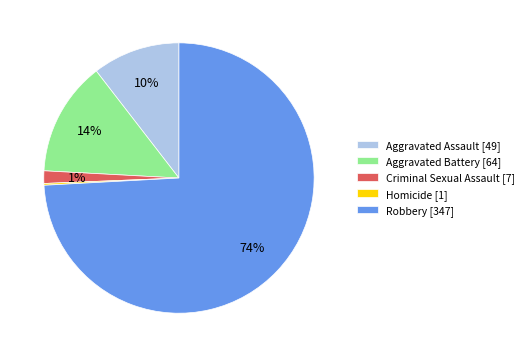

Which slice is the largest?

Robbery